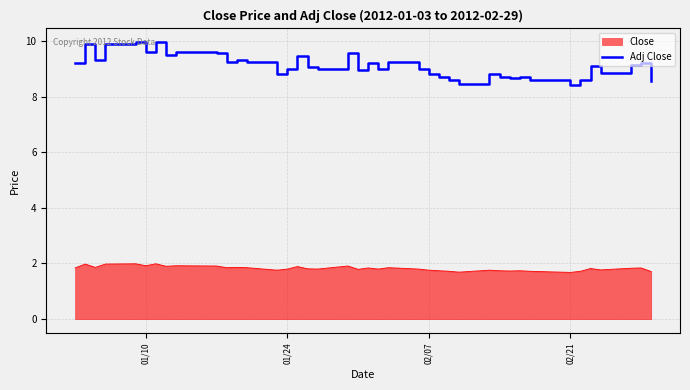

True or false: Adj Close and Close intersect in this chart.

False